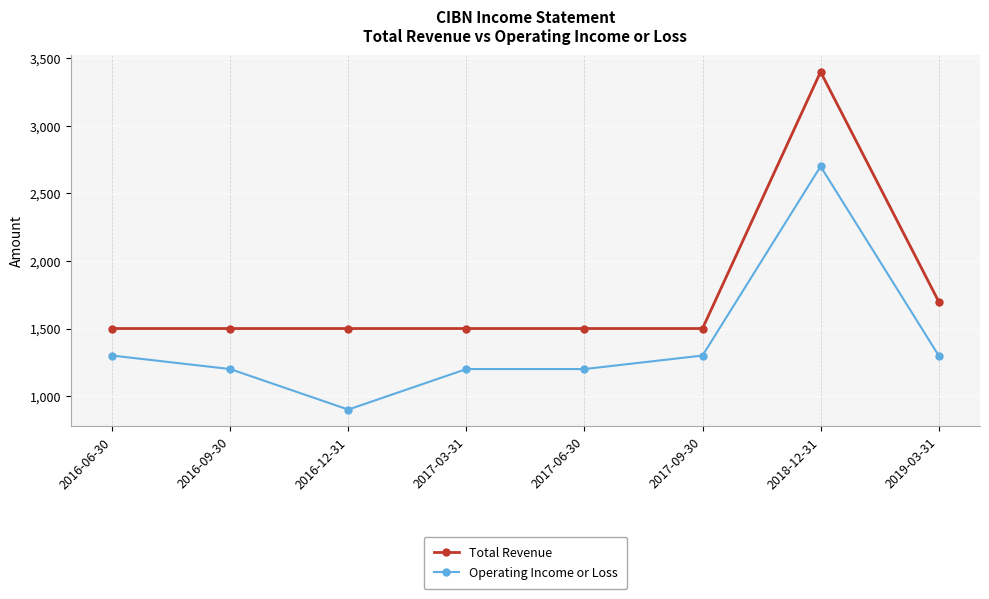

Count the number of categories in the chart.

8